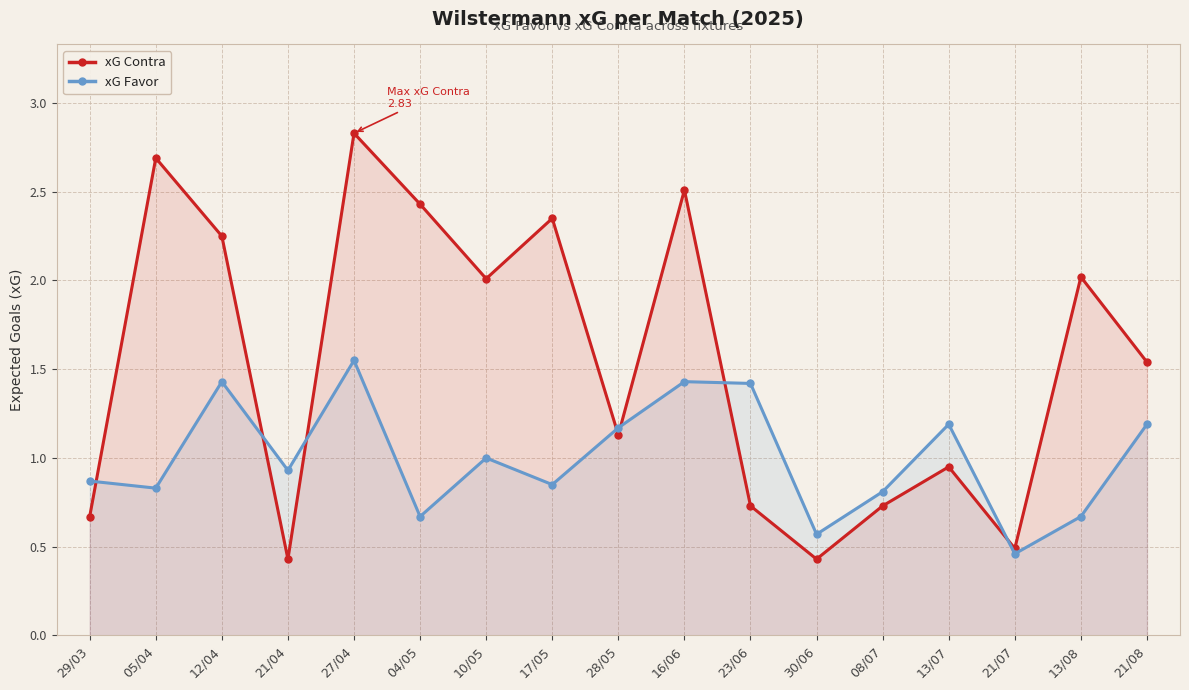

What is the approximate value of xG Favor at 05/04?

0.8